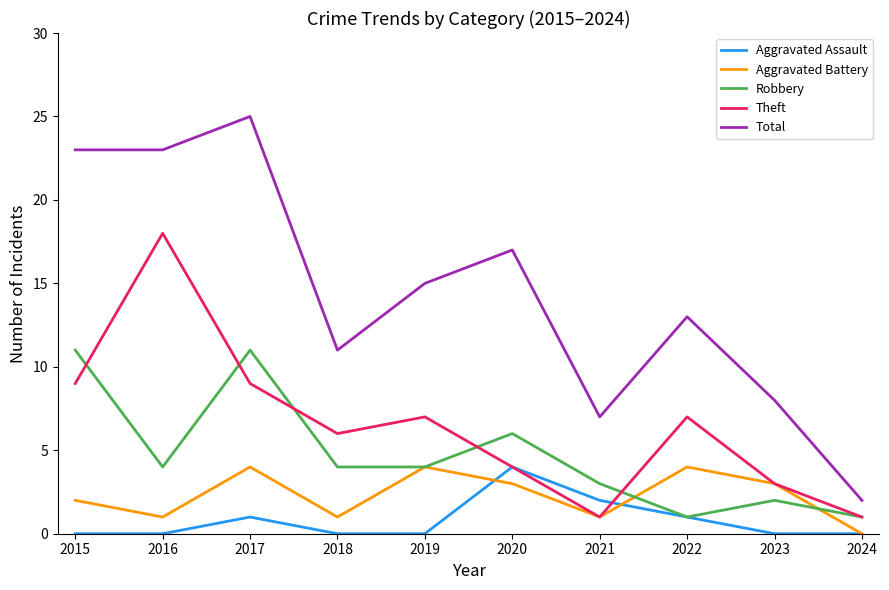

Is it true that Aggravated Battery equals 2 at 2021?

False